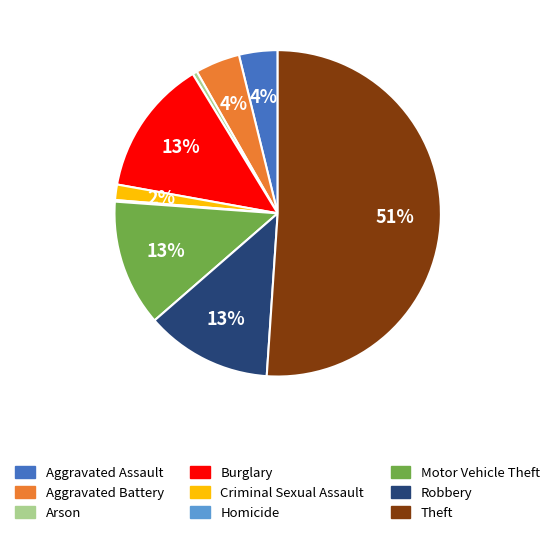

What is the largest slice in the pie chart?

Theft